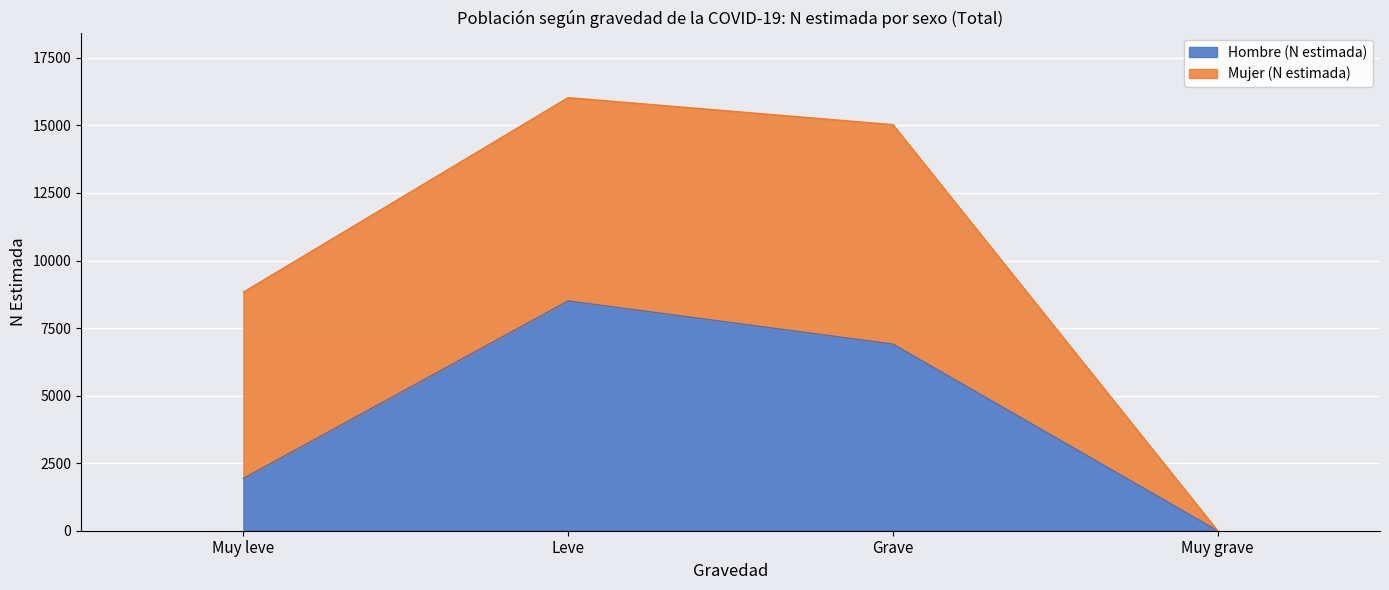

What is the maximum value shown in the chart?

8505